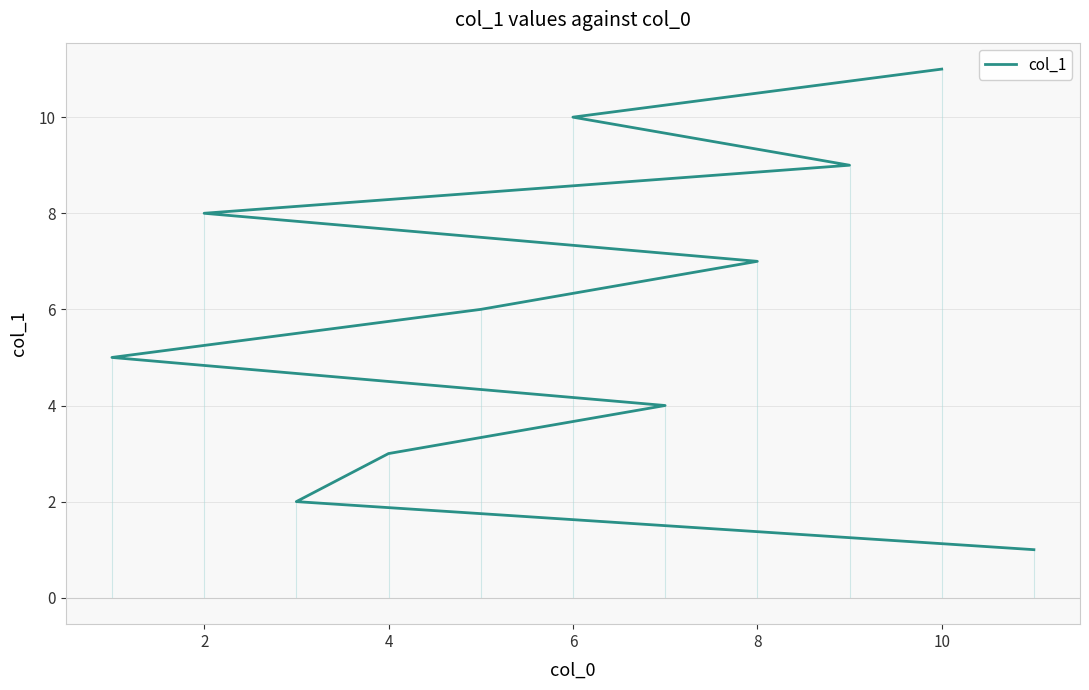

At which category does the chart reach its peak across all series?

10